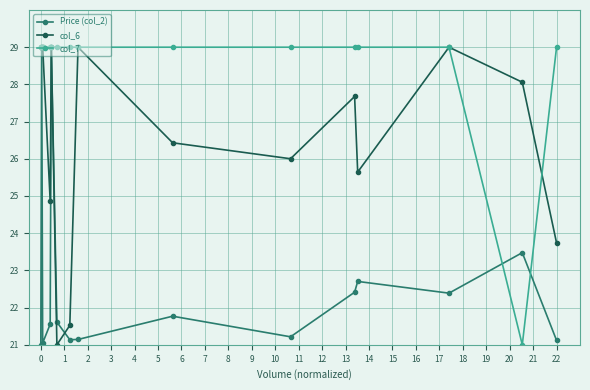

Which series ends up on top after the final intersection of col_6 and Price (col_2)?

col_6